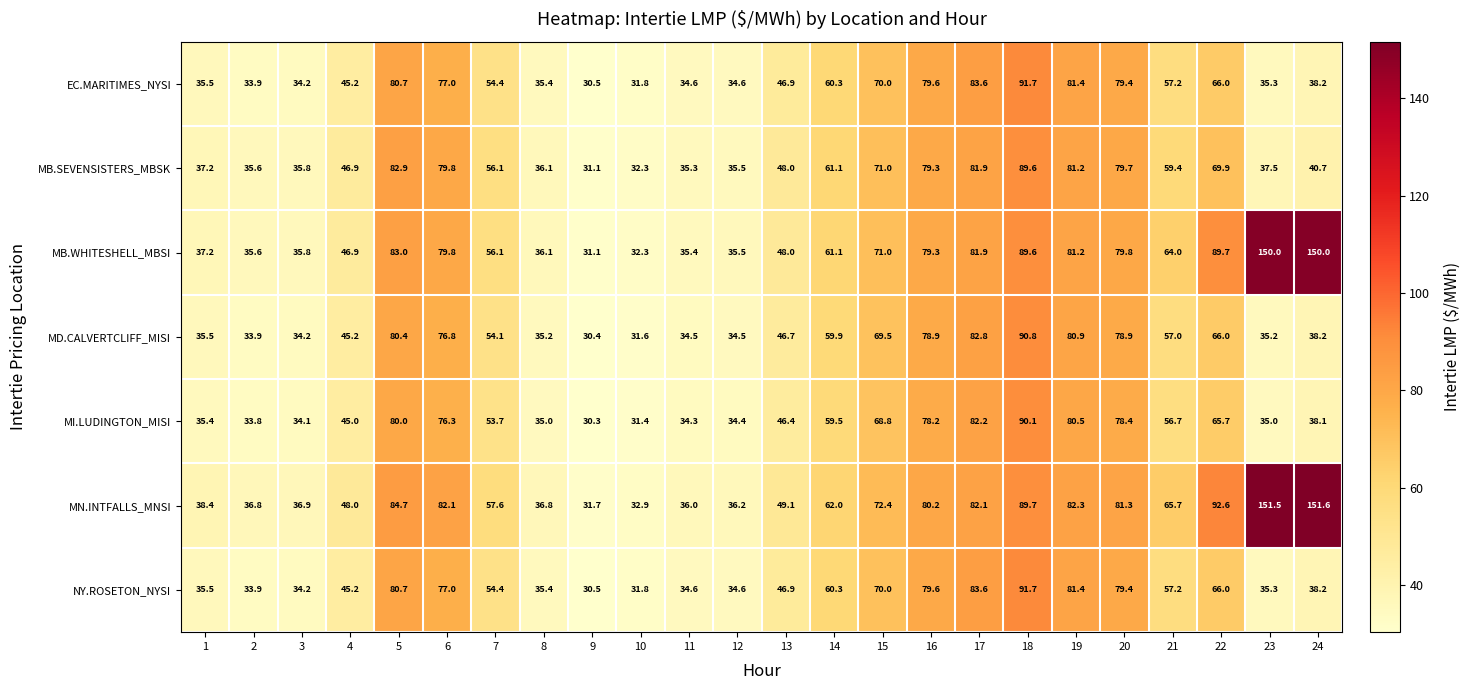

Where is MD.CALVERTCLIFF_MISI nearest to the value 60?

14